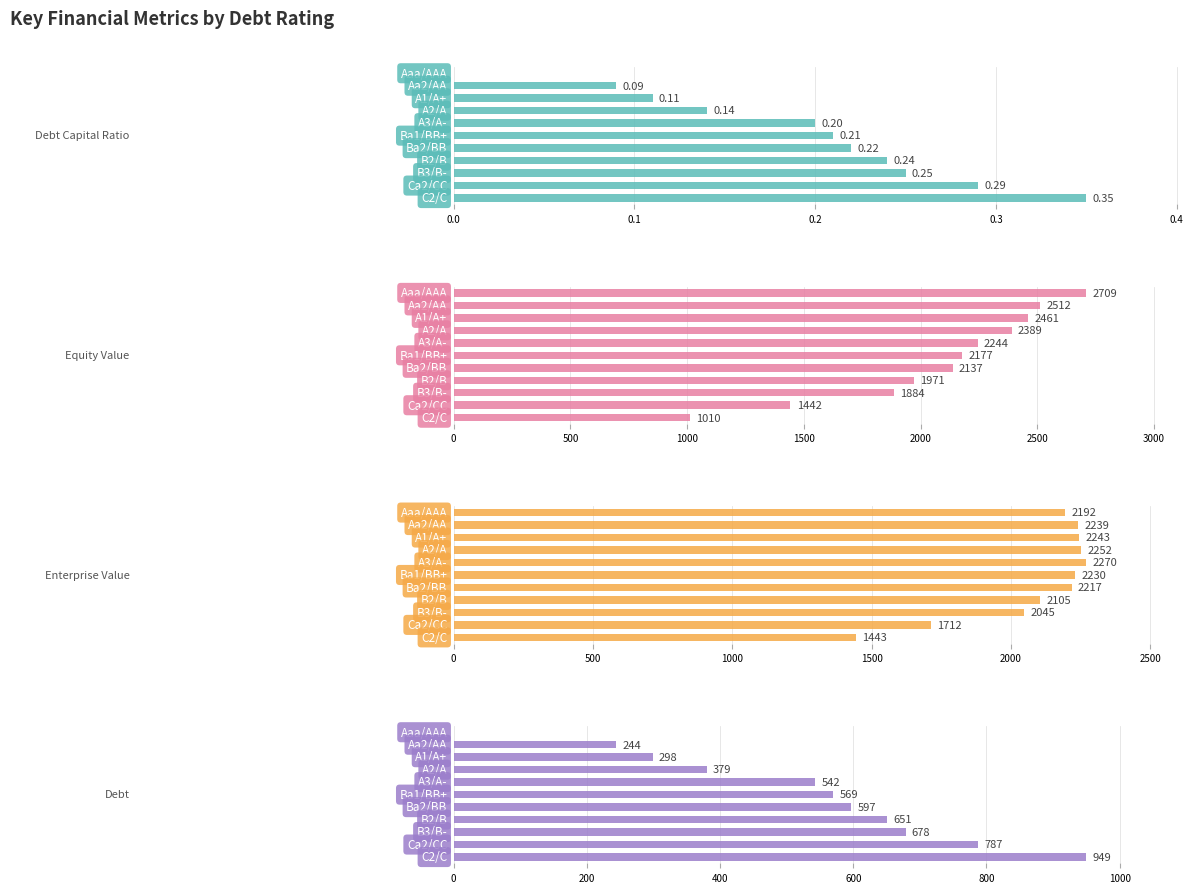

Which has a higher value, 0.1 or −0.1?

0.1